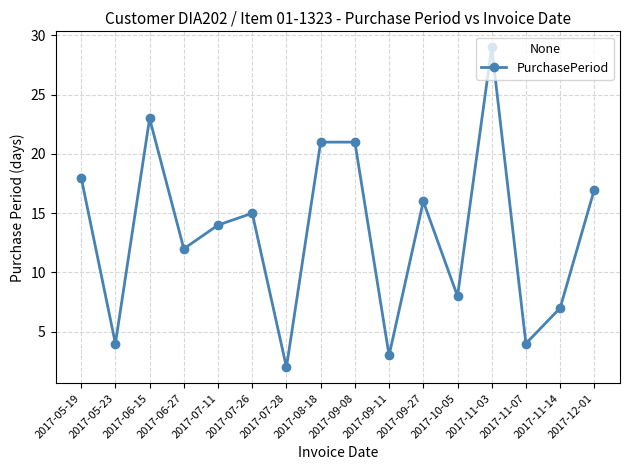

What is the approximate value at 2017-08-18, to the nearest 10?

20